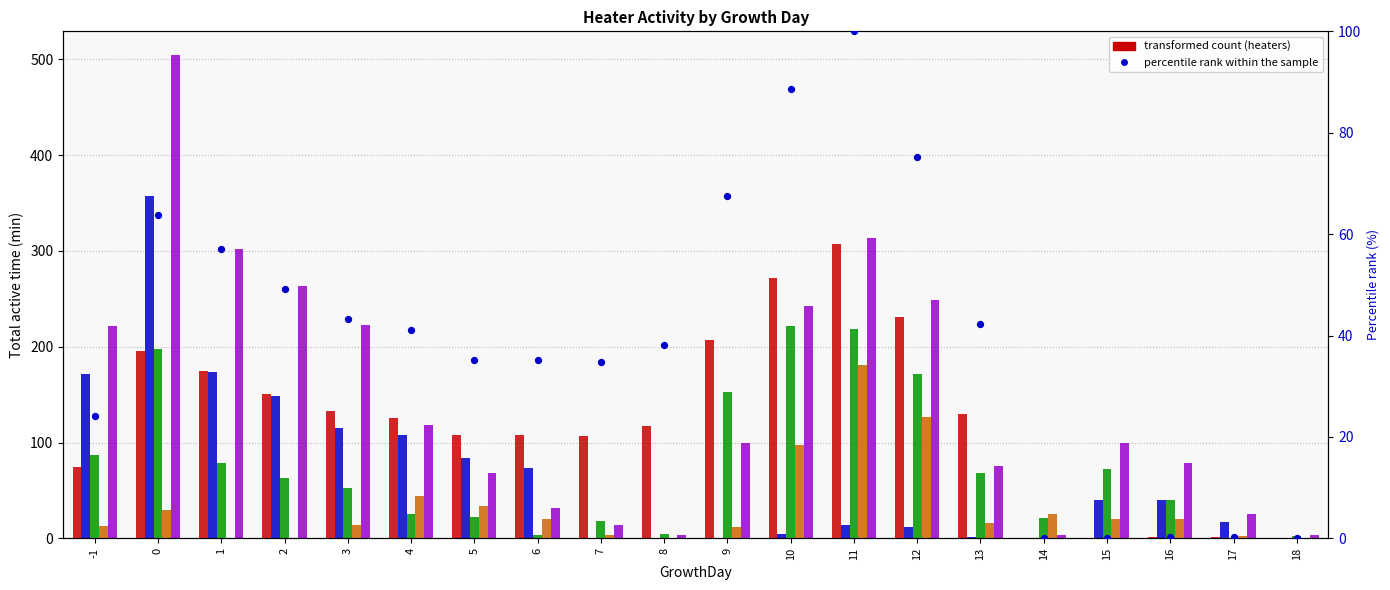

At how many categories does at least one series exceed 416?

1